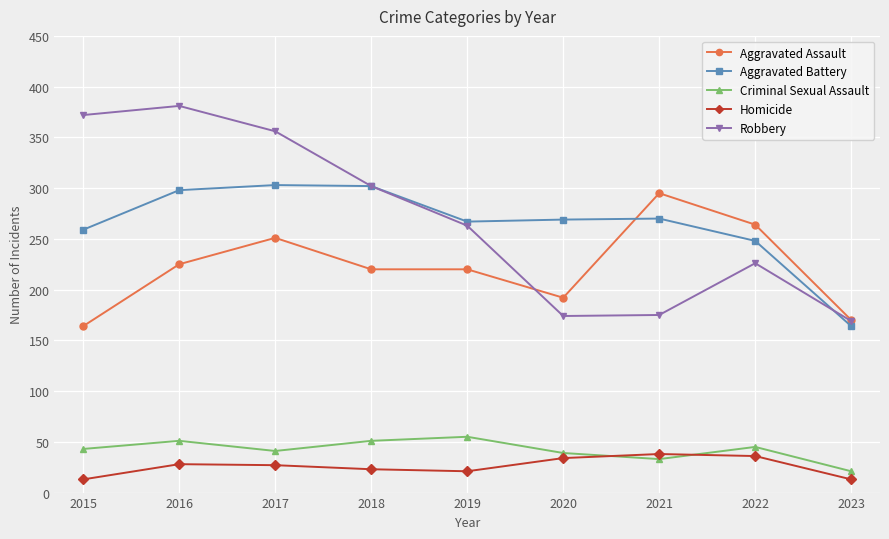

At how many categories does at least one series exceed 142?

9